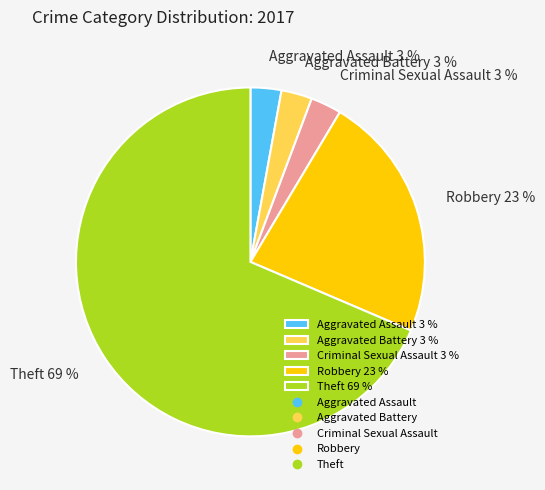

True or false: Aggravated Battery 3 % accounts for 3% of the total.

True